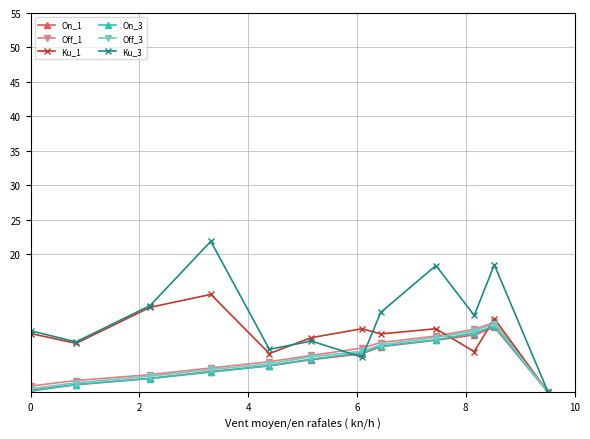

Which series has the largest total across all categories?

Ku_3